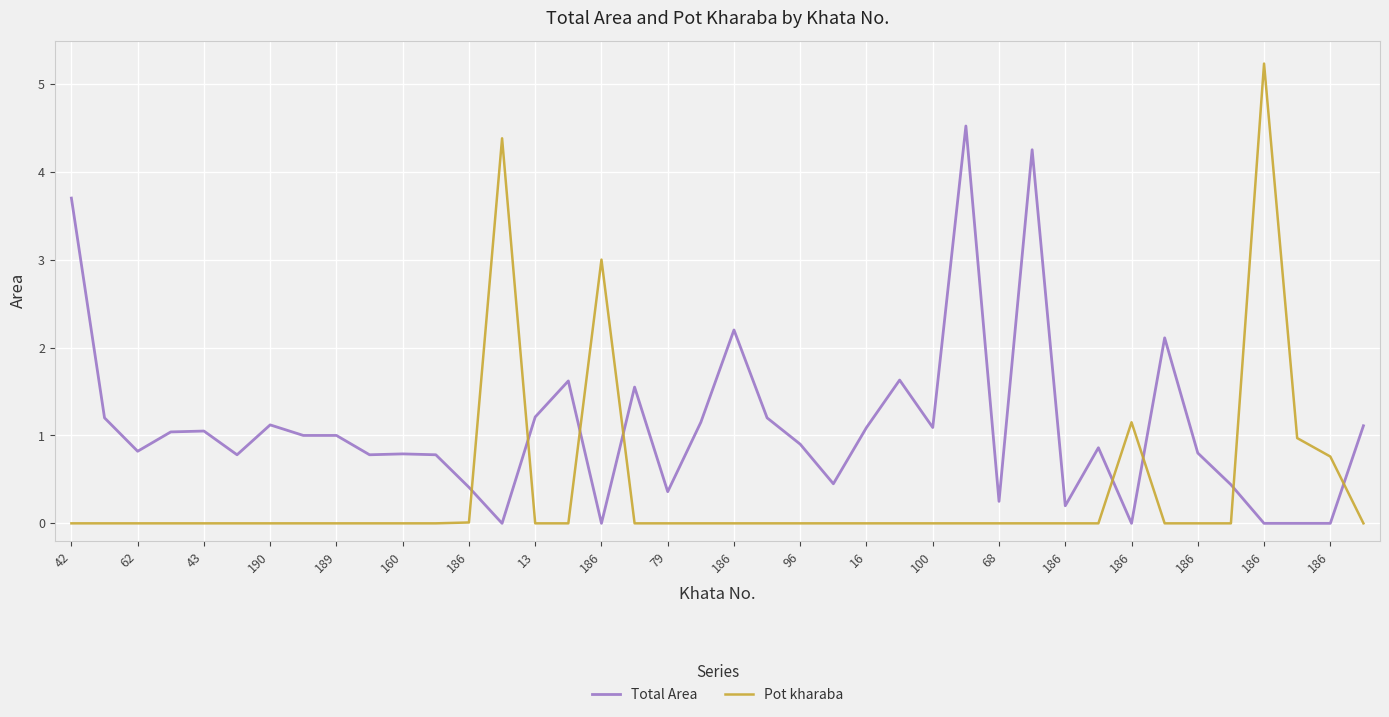

True or false: Pot kharaba and Total Area intersect in this chart.

True